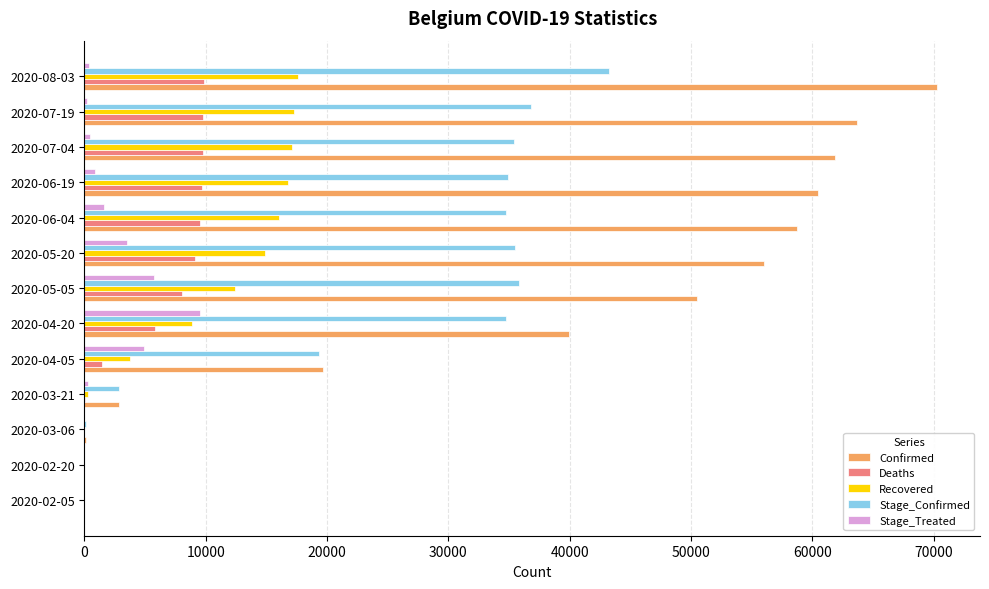

Which series changed the most between 2020-03-06 and 2020-05-05?

Confirmed